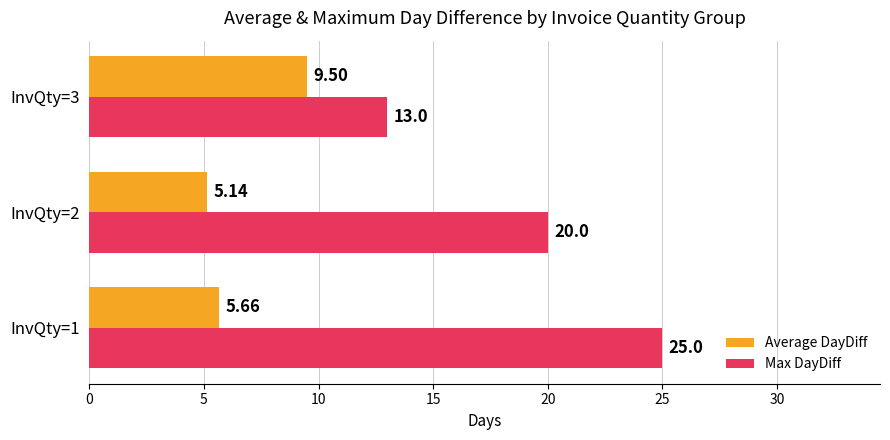

Which series has the largest range (max minus min)?

Max DayDiff